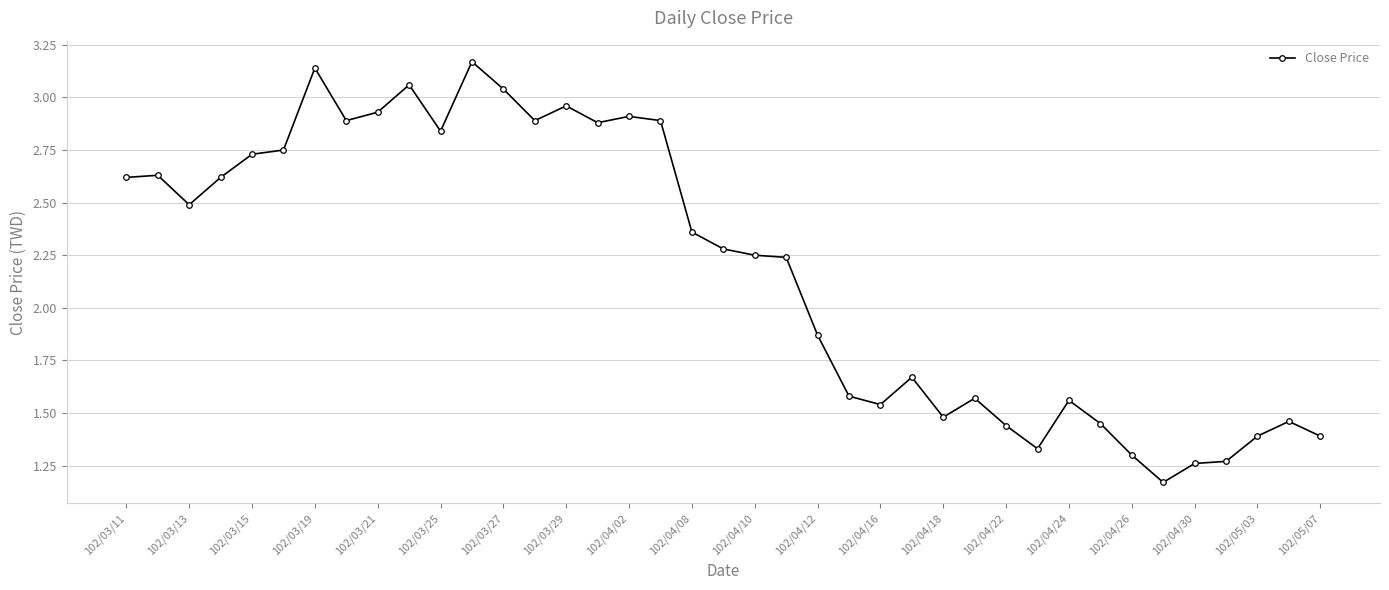

True or false: the data has more than 1 interior local peaks.

True